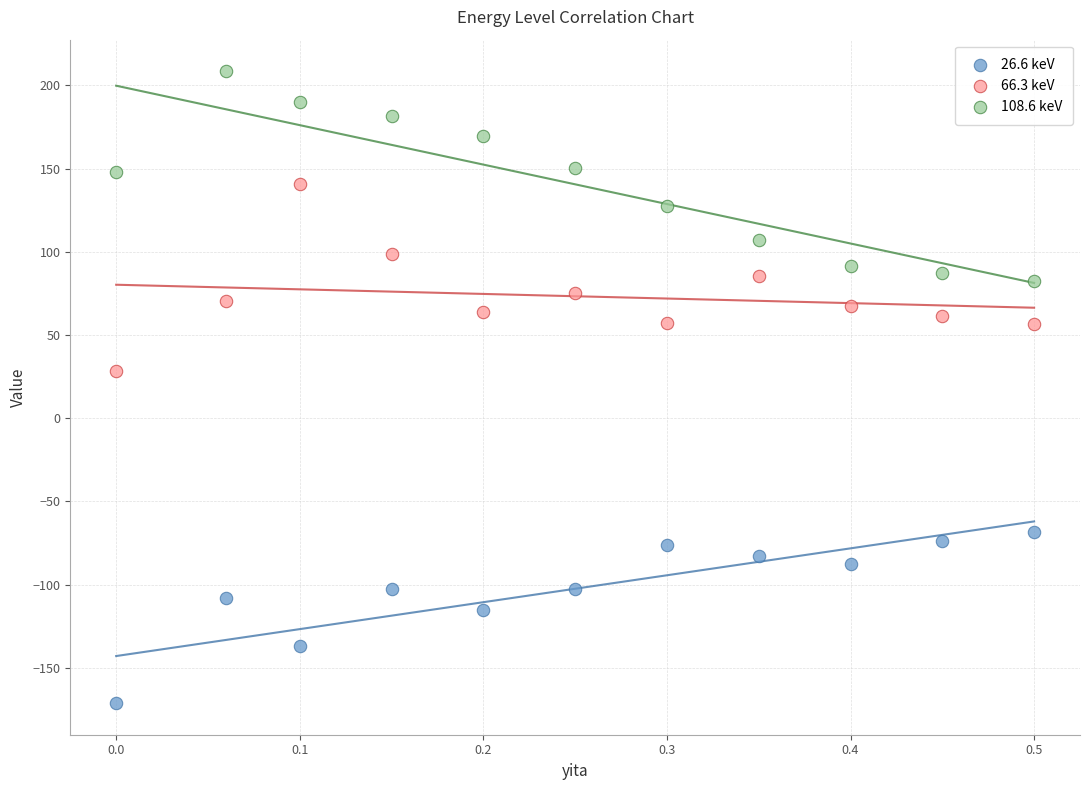

Which series contains the highest Y value?

108.6 keV